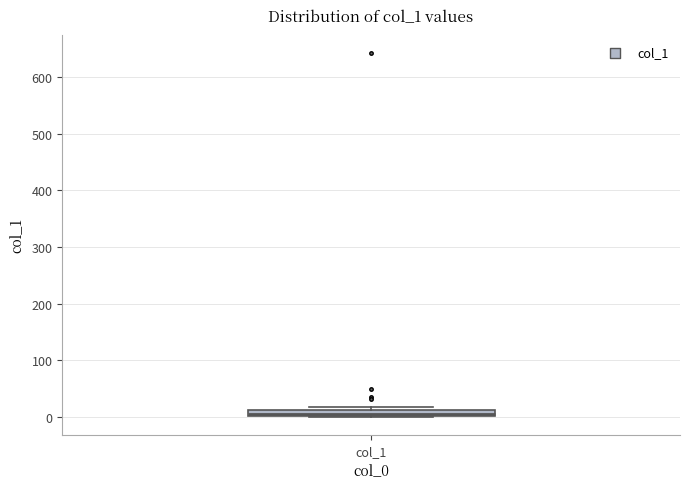

Where is the upper edge of the box for col_1 on the y-axis? The values are not printed on the chart, so give them approximately, as read against the axis.

10